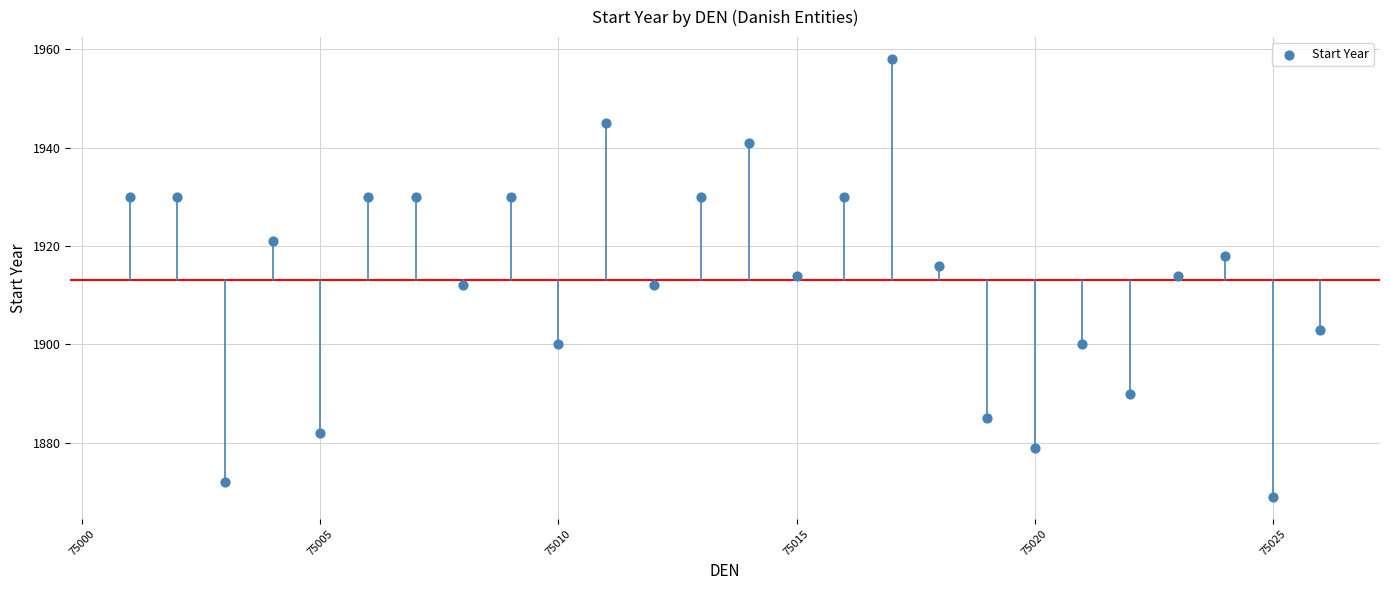

What is the range of Y values (max minus min)?

89